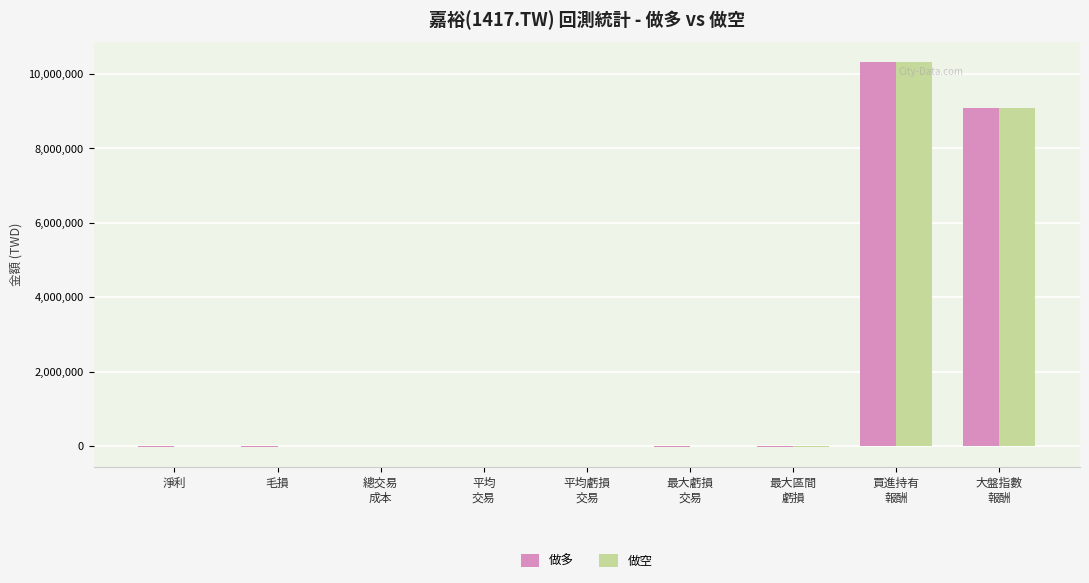

What is the highest value of the 做多 series?

10338333